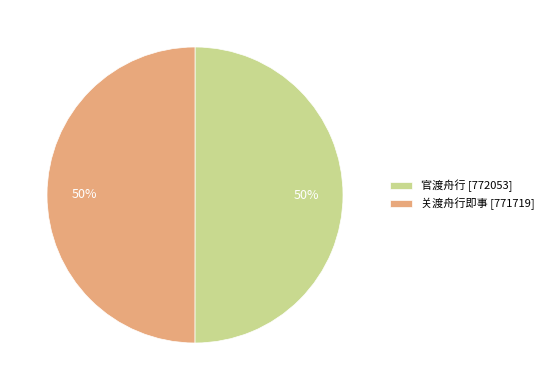

Is it true that 关渡舟行即事 is 50% of the pie?

True